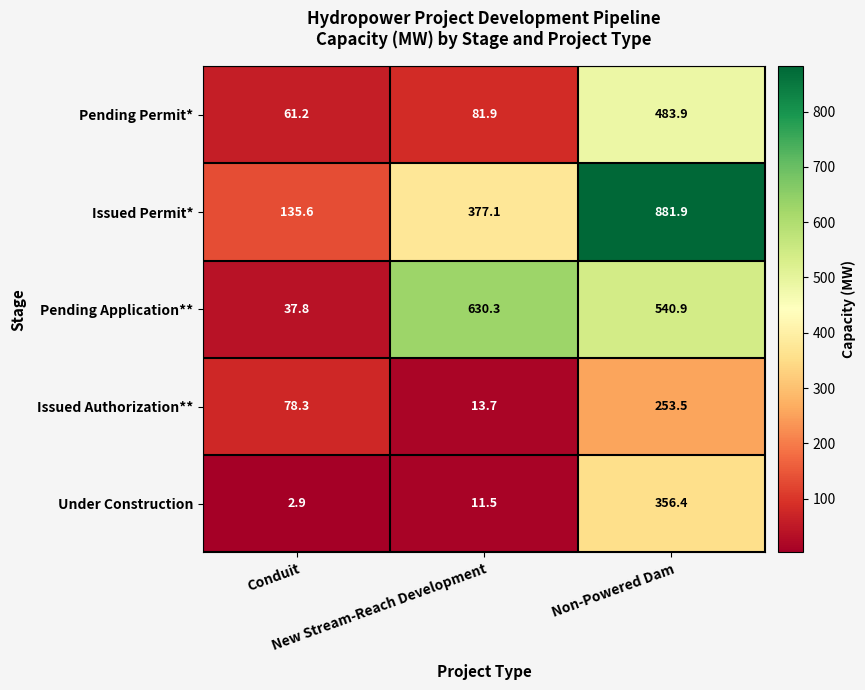

Which series has the largest total across all categories?

Issued Permit*